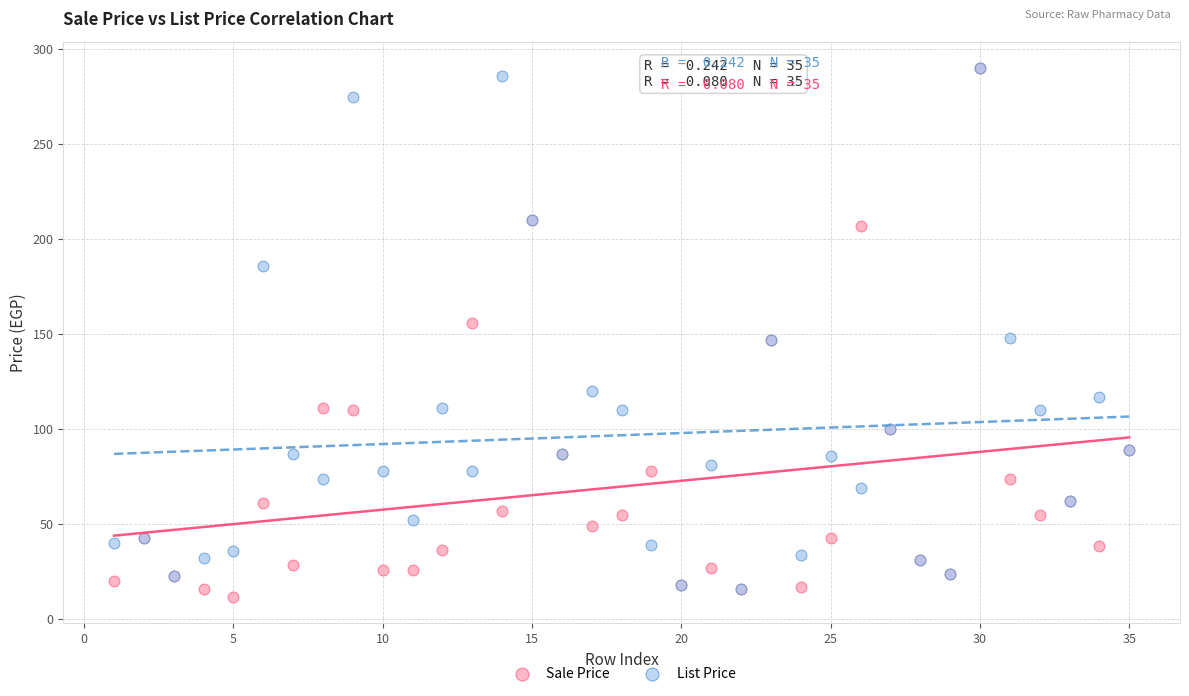

Which series contains the lowest Y value?

Sale Price